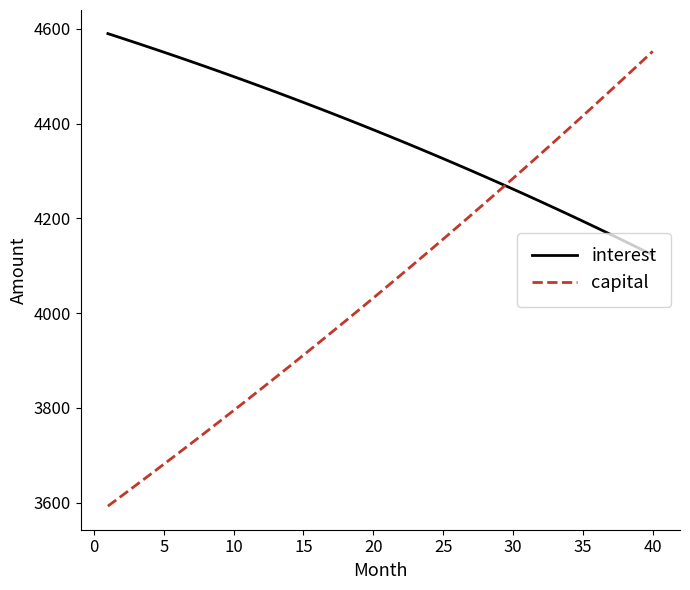

After their last crossing, which series has the higher values: interest or capital?

capital